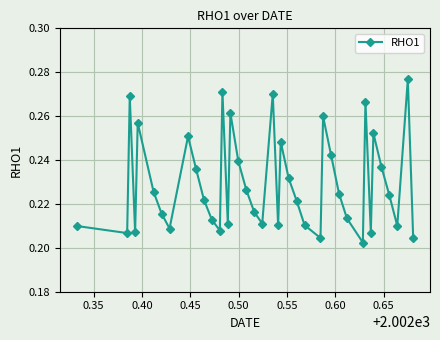

True or false: there are more than 2 points higher than both neighbors.

True